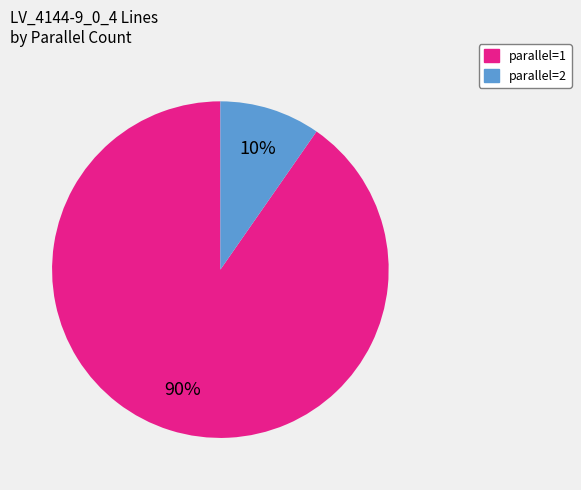

Does any single category account for the majority?

Yes